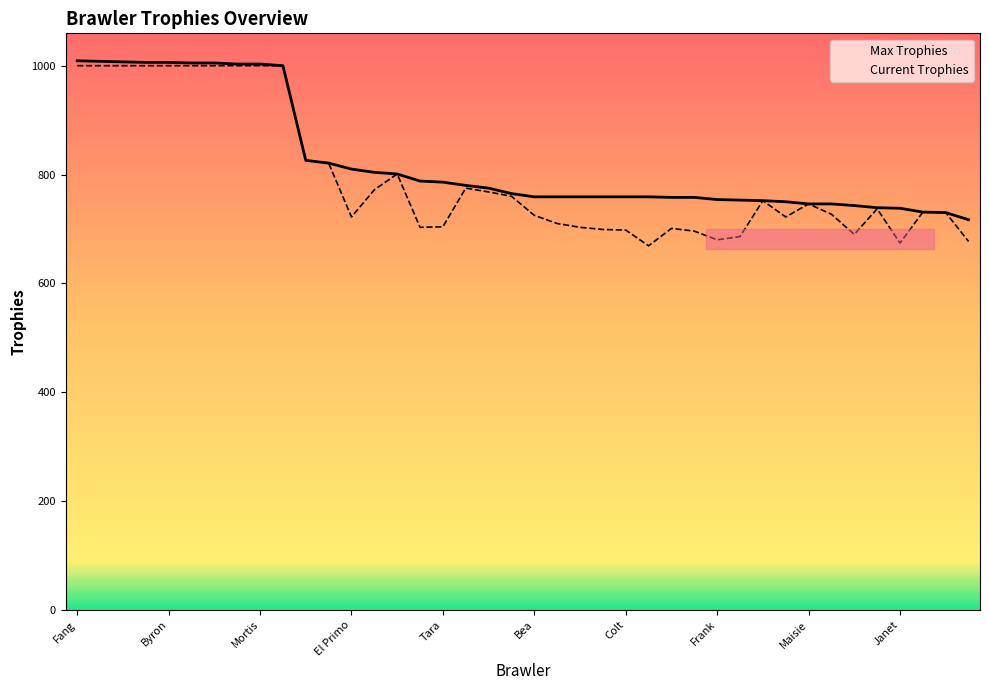

How many lines are shown in the chart?

2